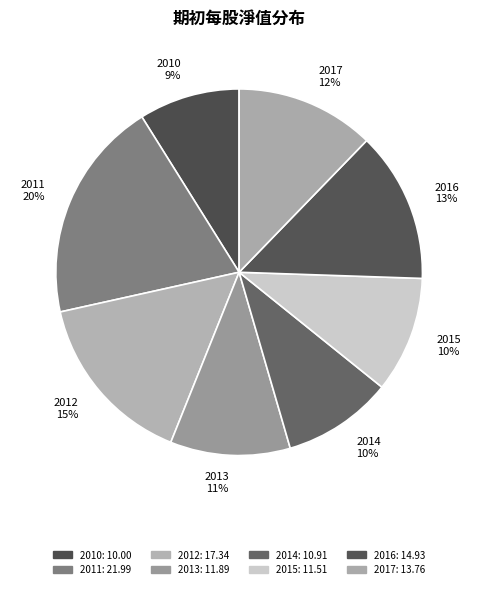

Do 2016 13% and 2015 10% together represent more than half of the pie?

No